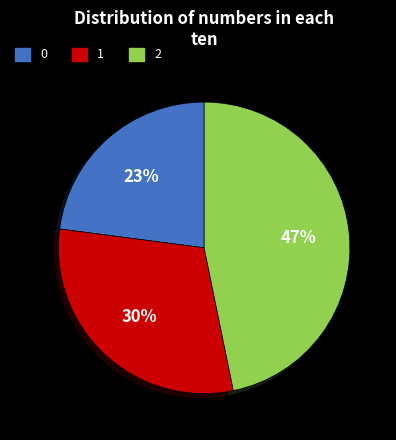

Rank the categories by value from lowest to highest.

0, 1, 2